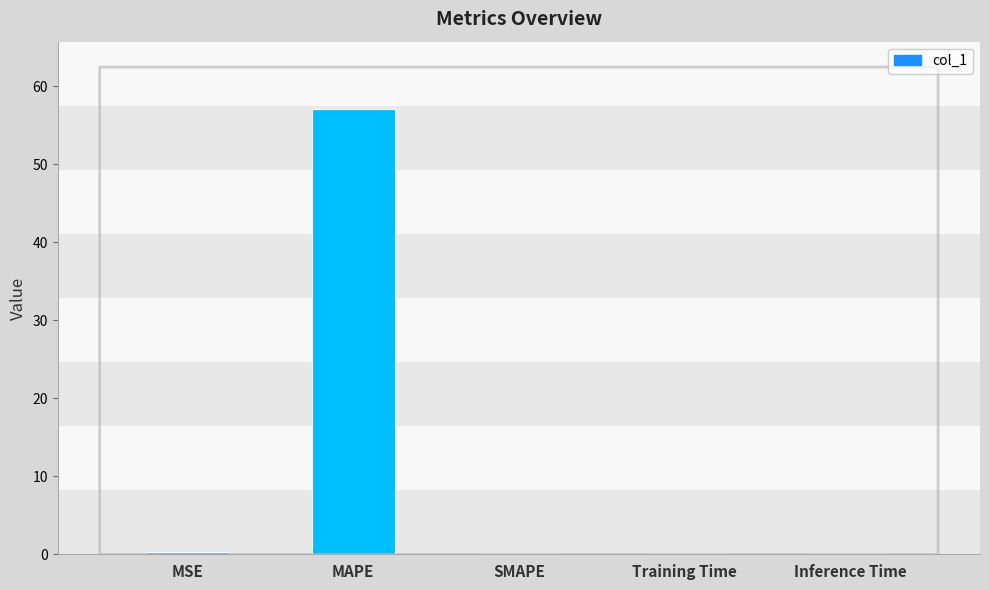

Between MAPE and MSE, which is larger?

MAPE